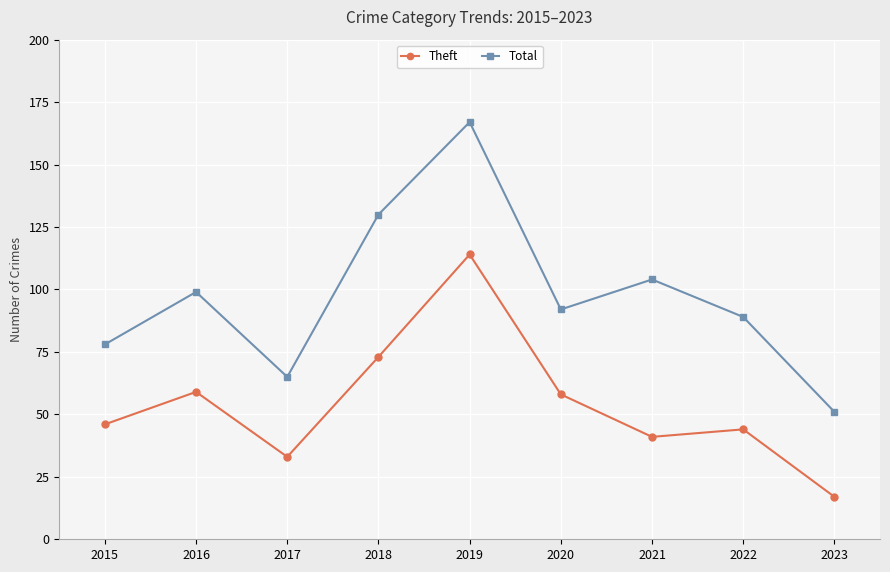

What is the smallest value displayed?

17